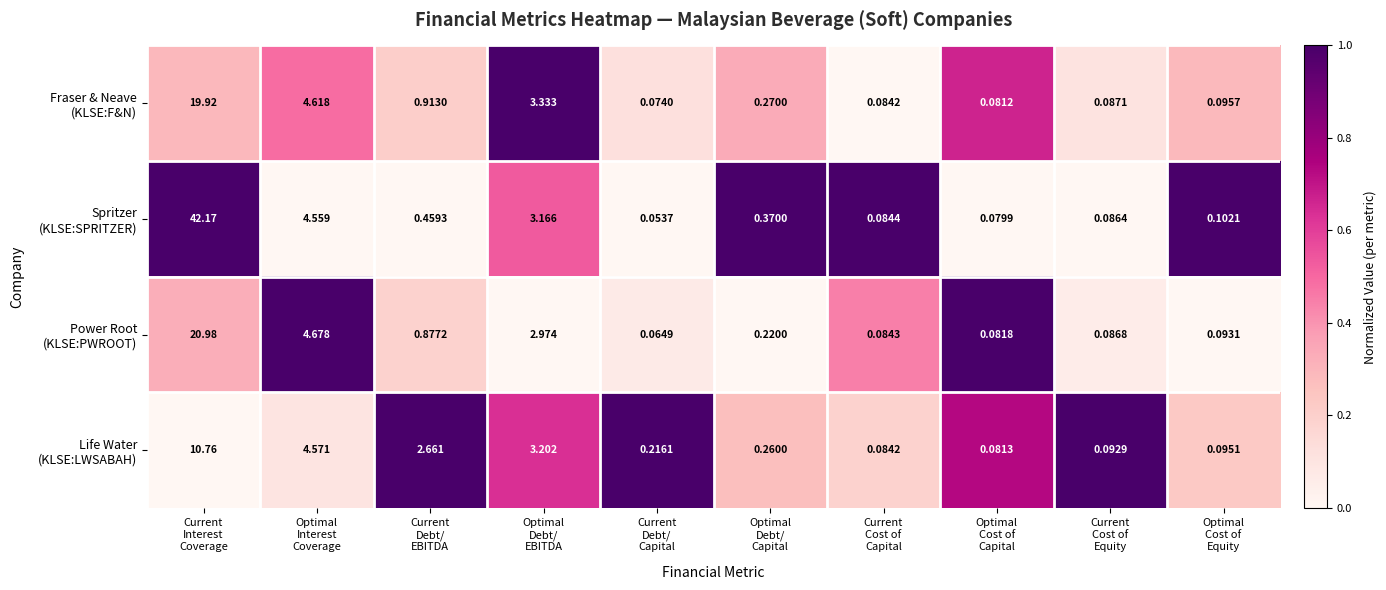

Count the number of data series in this chart.

4